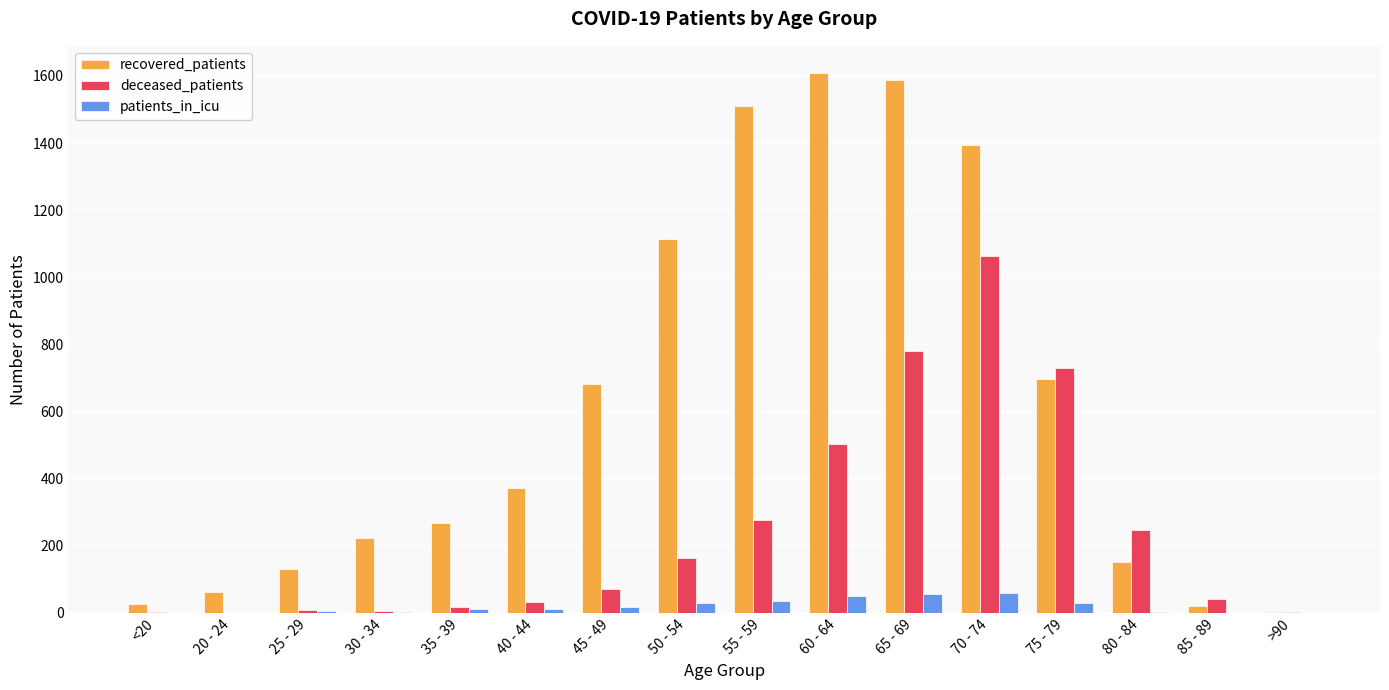

What is the sum of all recovered_patients values?

9853